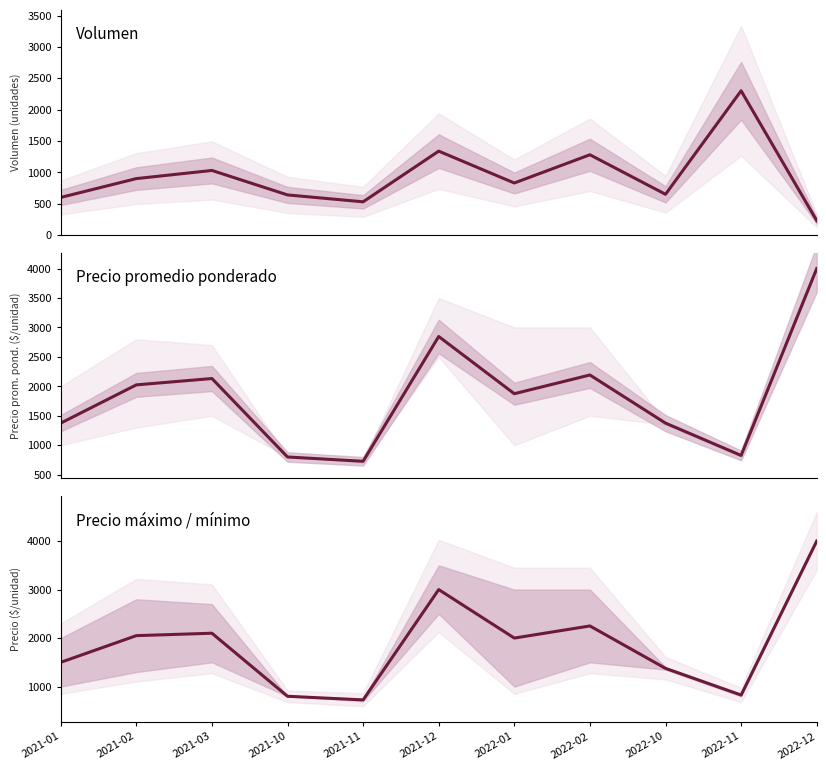

Between which two adjacent categories do Precio máximo / mínimo and Volumen first intersect?

2022-10 and 2022-11